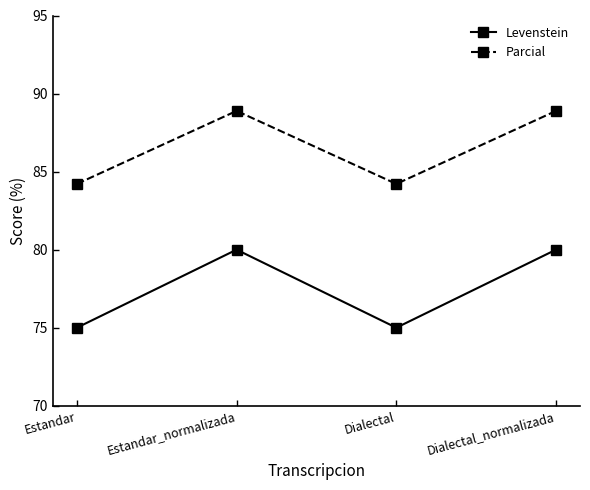

At how many categories does at least one series exceed 80?

4